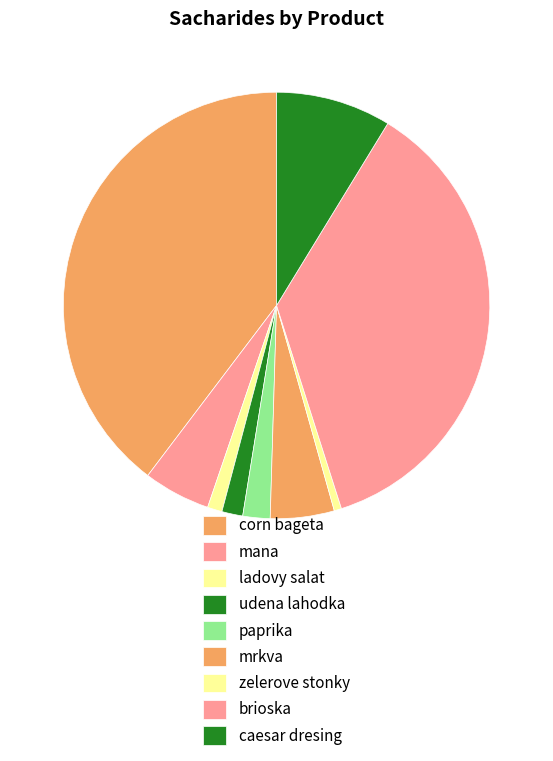

Count the number of slices in the pie.

9